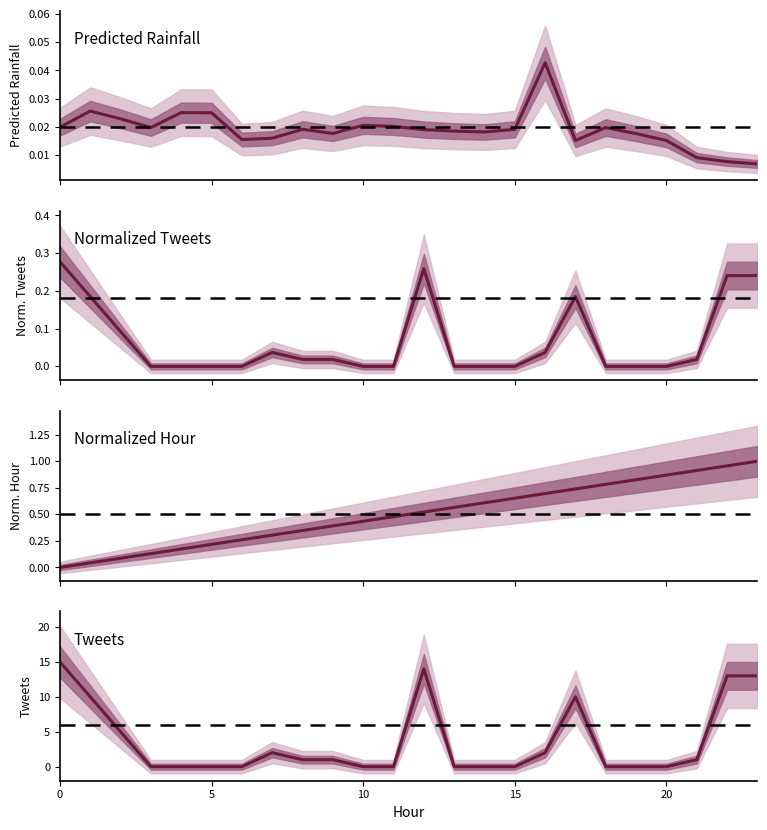

List the series in order of their peak value, lowest first.

Predicted Rainfall, Normalized Tweets, Normalized Hour, Tweets